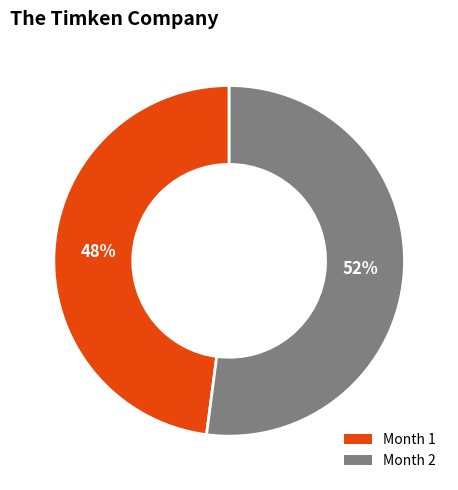

Is there any slice that represents more than half of the pie?

Yes